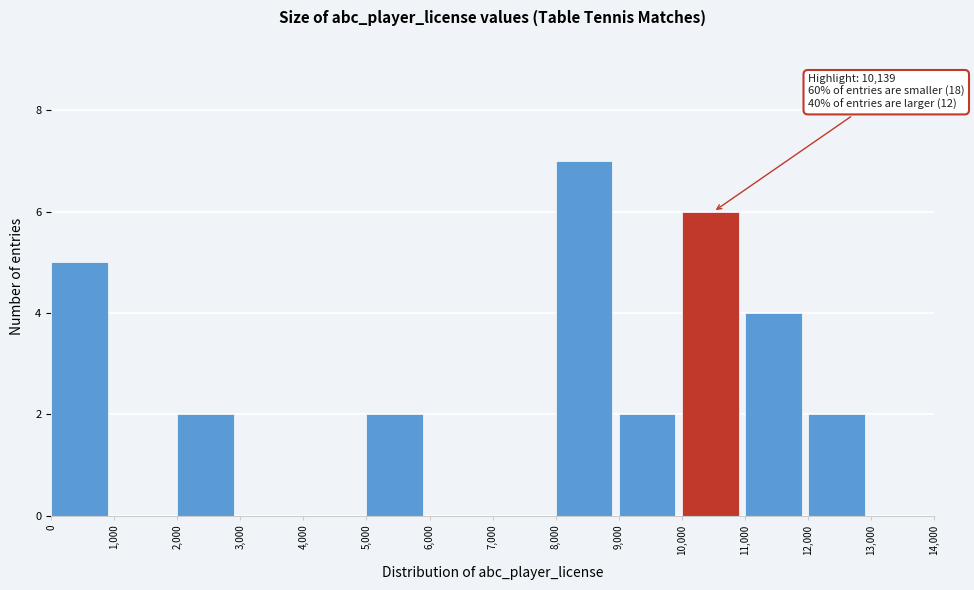

Which range on the x-axis has the tallest bar?

8,000 to 9,000